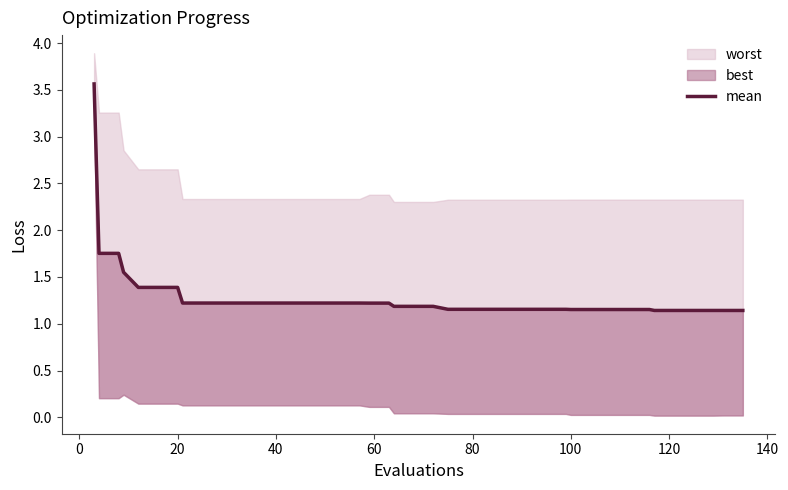

What is the difference between the second highest and minimum values?

0.6